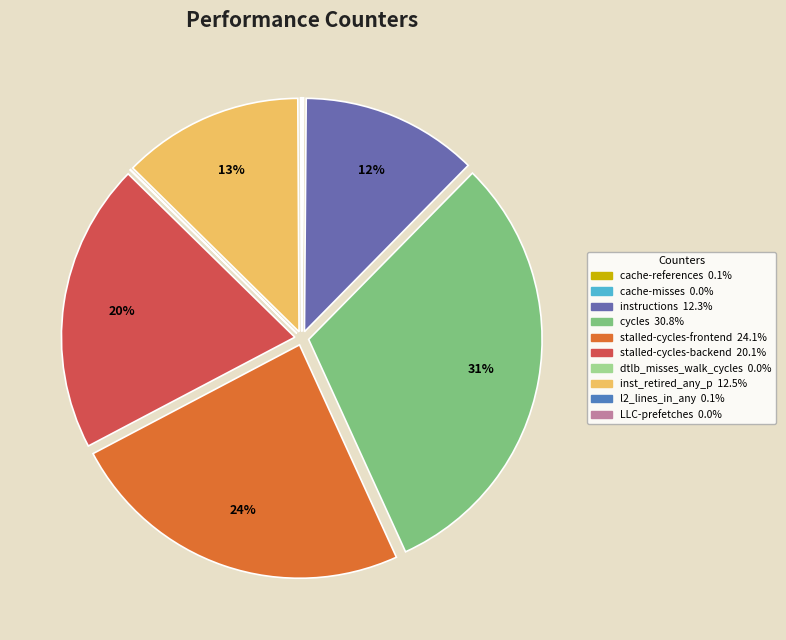

What is the change in value from cycles to stalled-cycles-frontend?

-1767898510